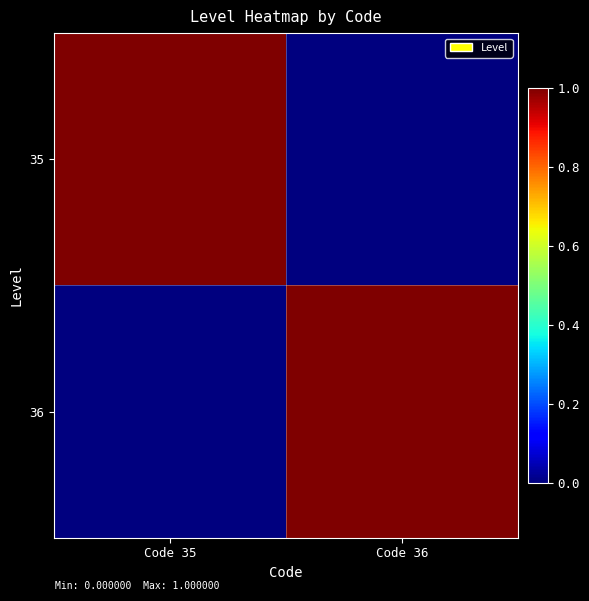

Which series has the largest range (max minus min)?

35